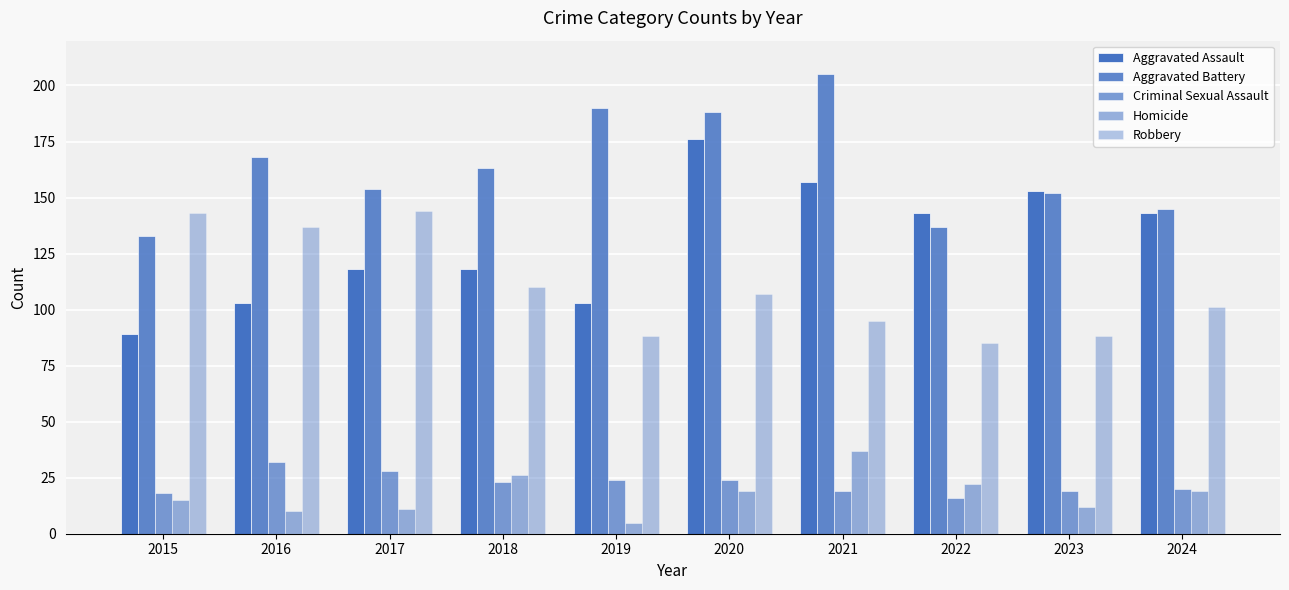

The Homicide series shows 3 at 2019. True or false?

False